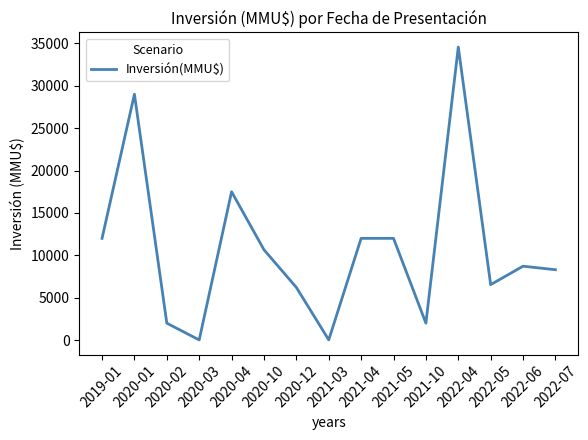

What is the difference between the maximum and minimum values?

34540